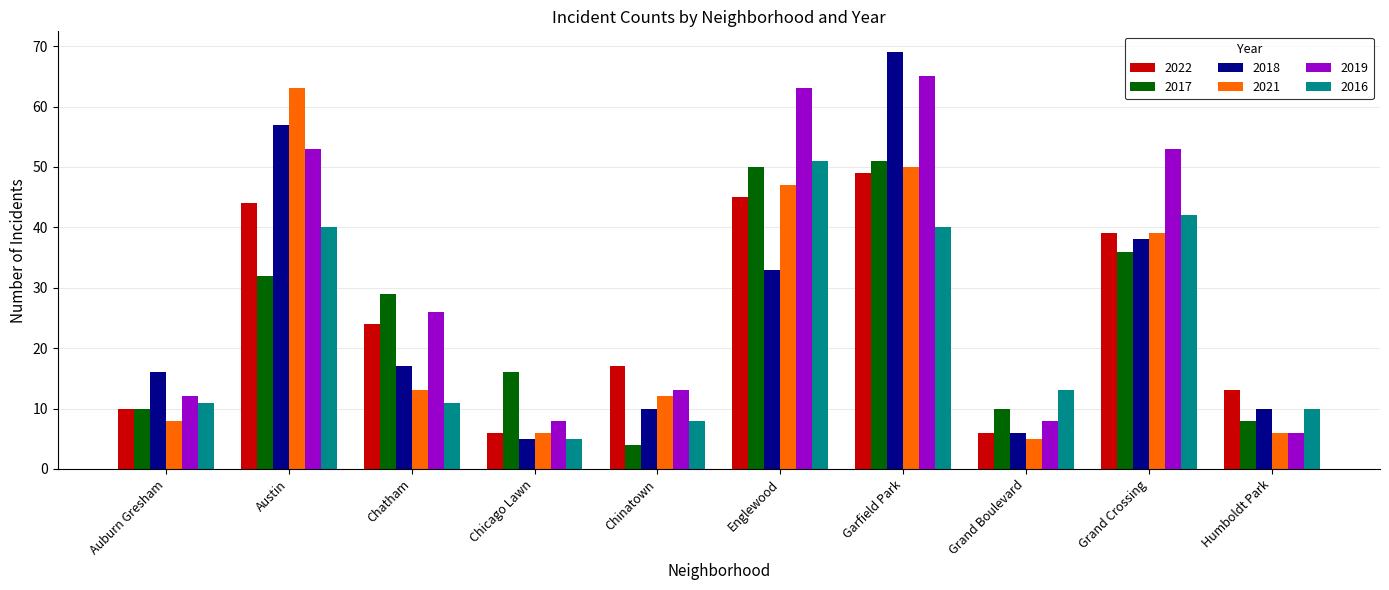

What is the maximum value for 2019?

65